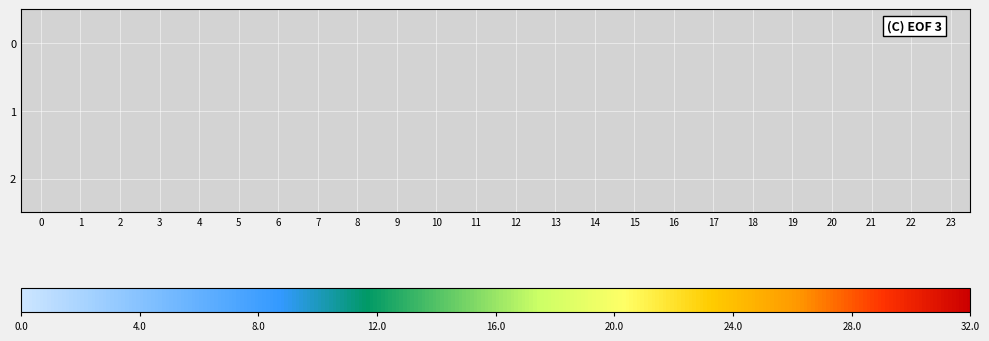

Reading right to left, extract all data points from this chart.

0: 23=0.0	22=0.0	21=0.0	20=0.0	19=0.0	18=32.0	17=0.0	16=0.0	15=0.0	14=0.0	13=0.0	12=0.0	11=0.0	10=0.0	9=0.0	8=0.0	7=0.0	6=0.0	5=0.0	4=0.0	3=0.0	2=0.0	1=0.0	0=0.0
1: 23=0.0	22=0.0	21=0.0	20=0.0	19=0.0	18=0.0	17=28.2	16=0.0	15=0.0	14=0.0	13=0.0	12=0.0	11=0.0	10=0.0	9=0.0	8=0.0	7=0.0	6=0.0	5=0.0	4=0.0	3=0.0	2=0.0	1=0.0	0=0.0
2: 23=0.0	22=0.0	21=0.0	20=0.0	19=0.0	18=0.0	17=0.0	16=0.0	15=0.0	14=0.0	13=0.0	12=0.0	11=0.0	10=0.0	9=0.0	8=0.0	7=0.0	6=0.0	5=0.0	4=0.0	3=0.0	2=0.0	1=0.0	0=0.0